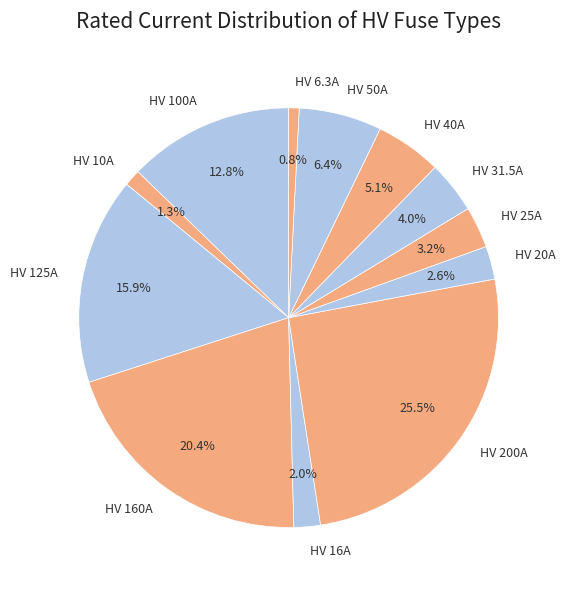

Is it true that HV 160A is 20% of the pie?

True